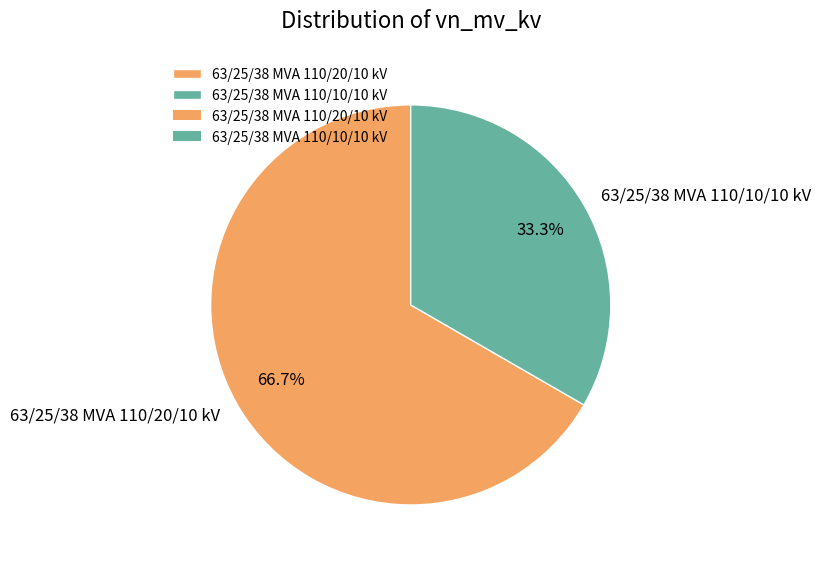

How many slices are in this pie chart?

2